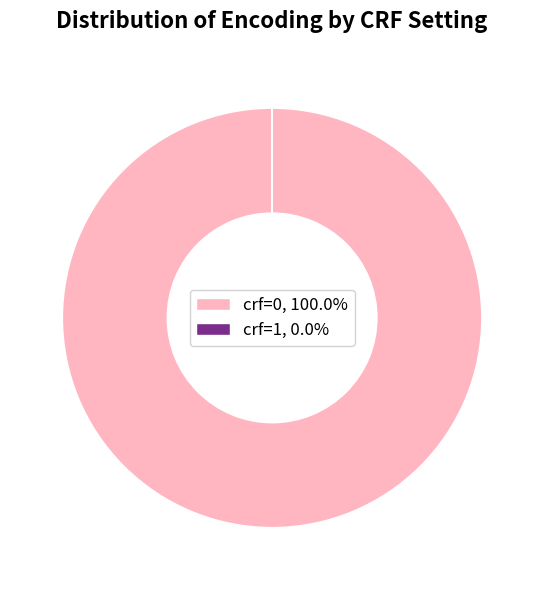

Is crf=0, 100.0% the majority of the pie?

Yes